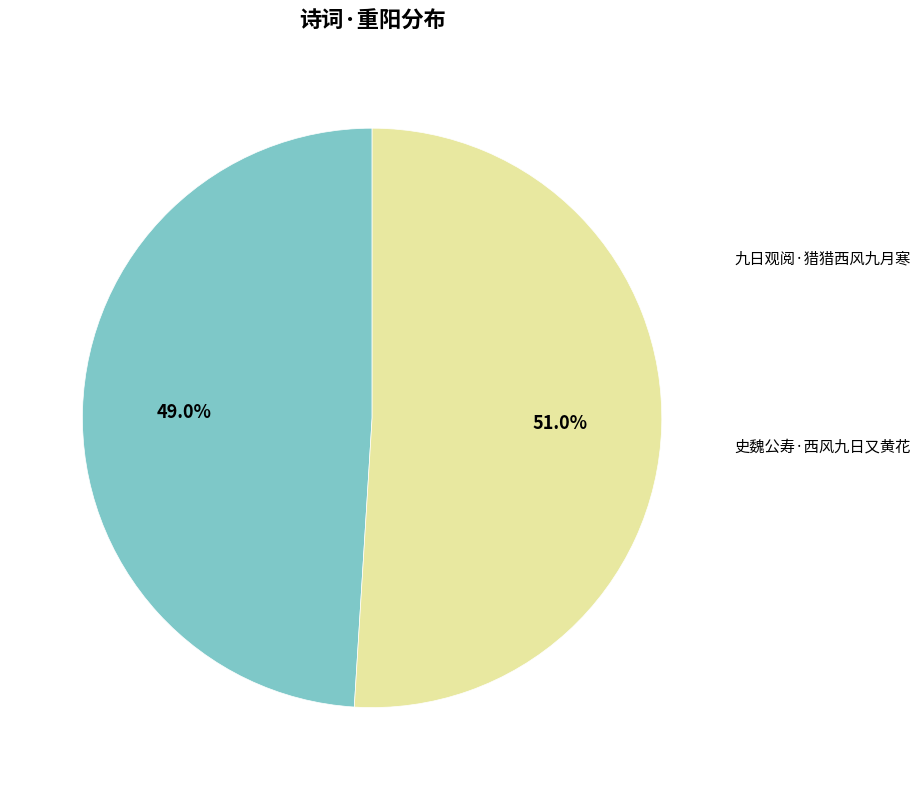

Is there any slice that represents more than half of the pie?

Yes